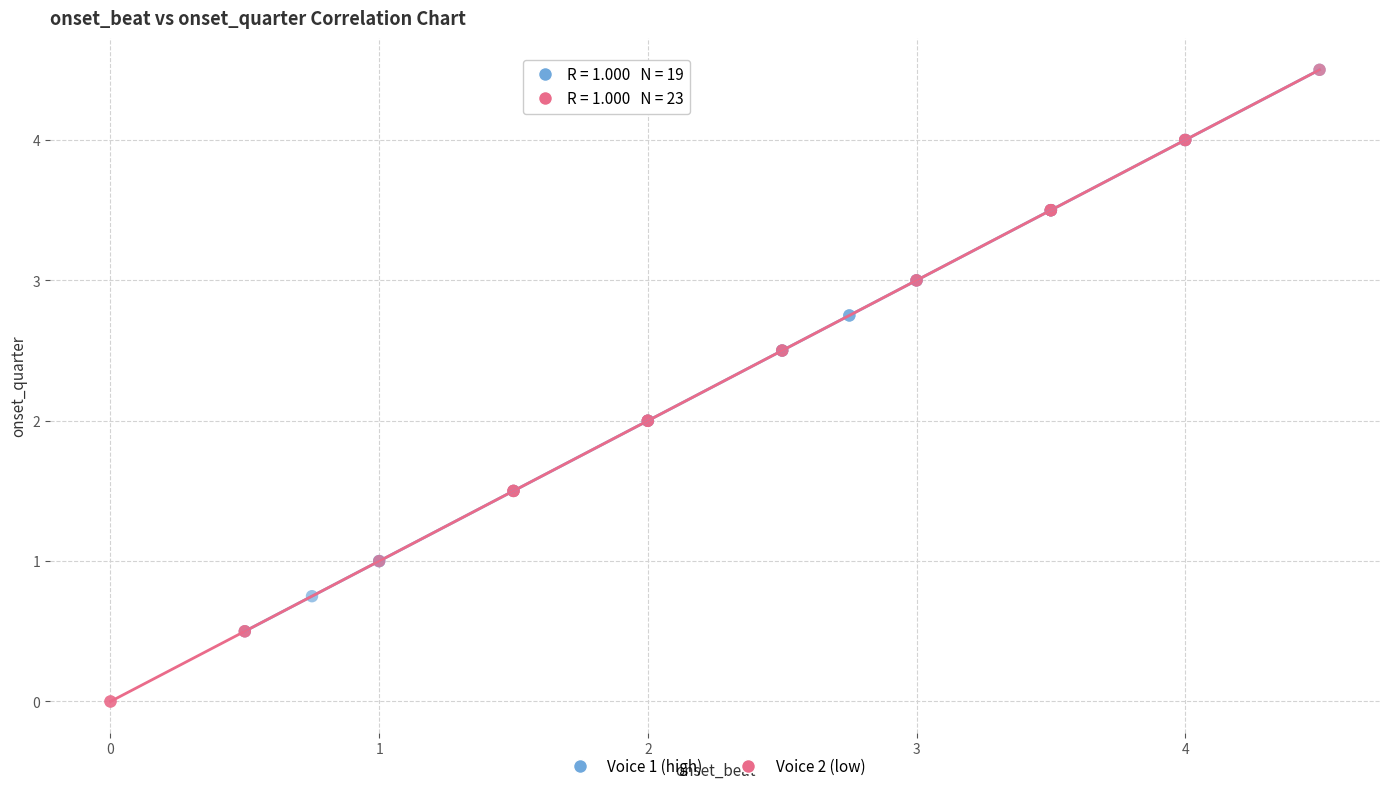

Which series has the widest spread of Y values?

Voice 2 (low)